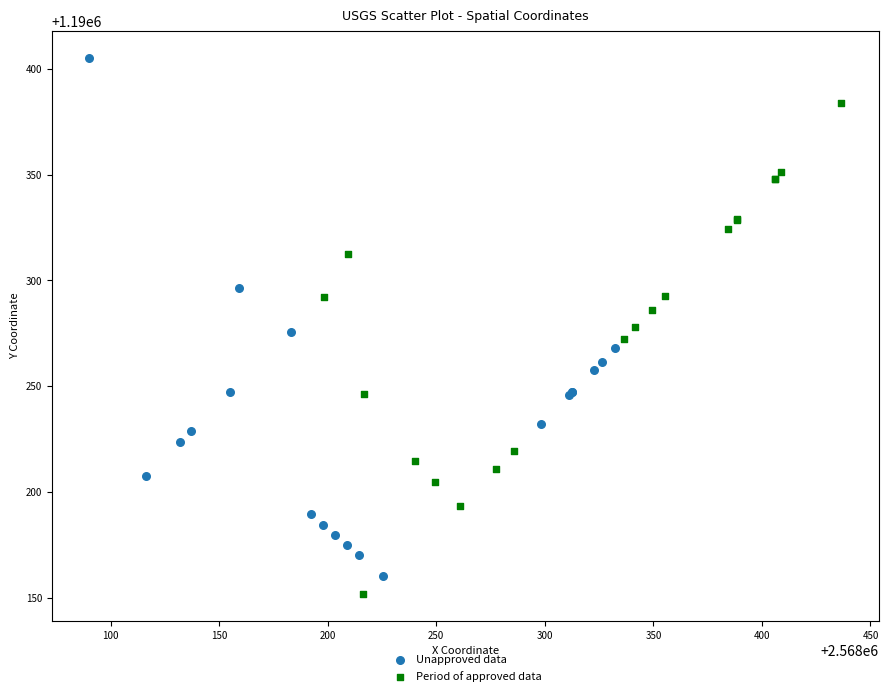

Which series contains the highest Y value?

Unapproved data